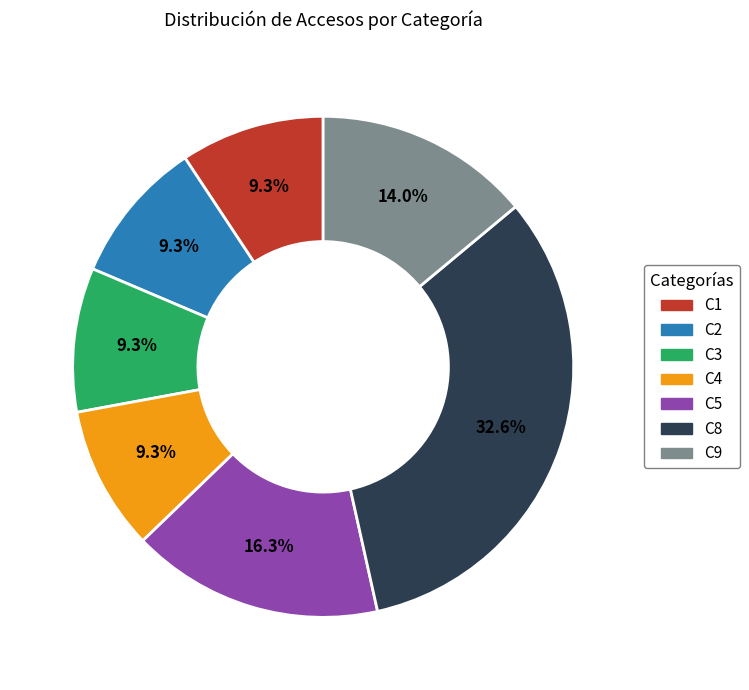

Is it true that C8 is 27% of the pie?

False